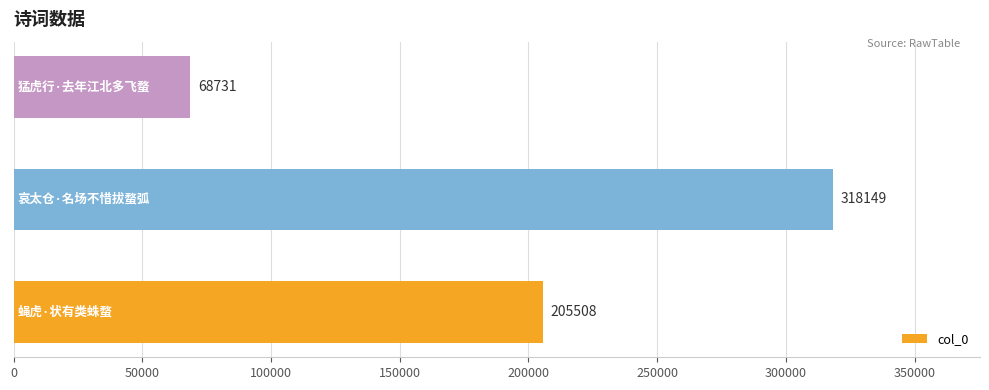

What is the smallest value displayed?

68731